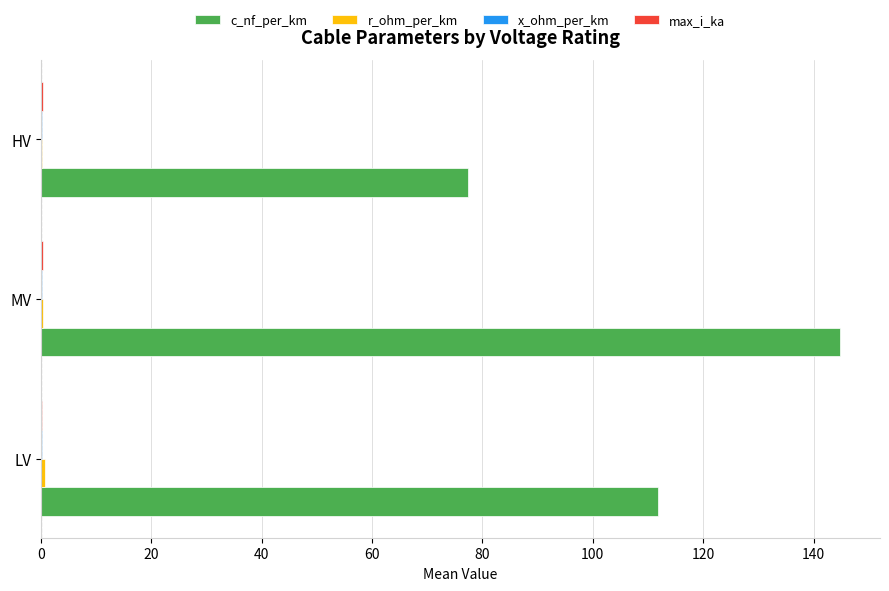

At which category does the chart reach its peak across all series?

MV